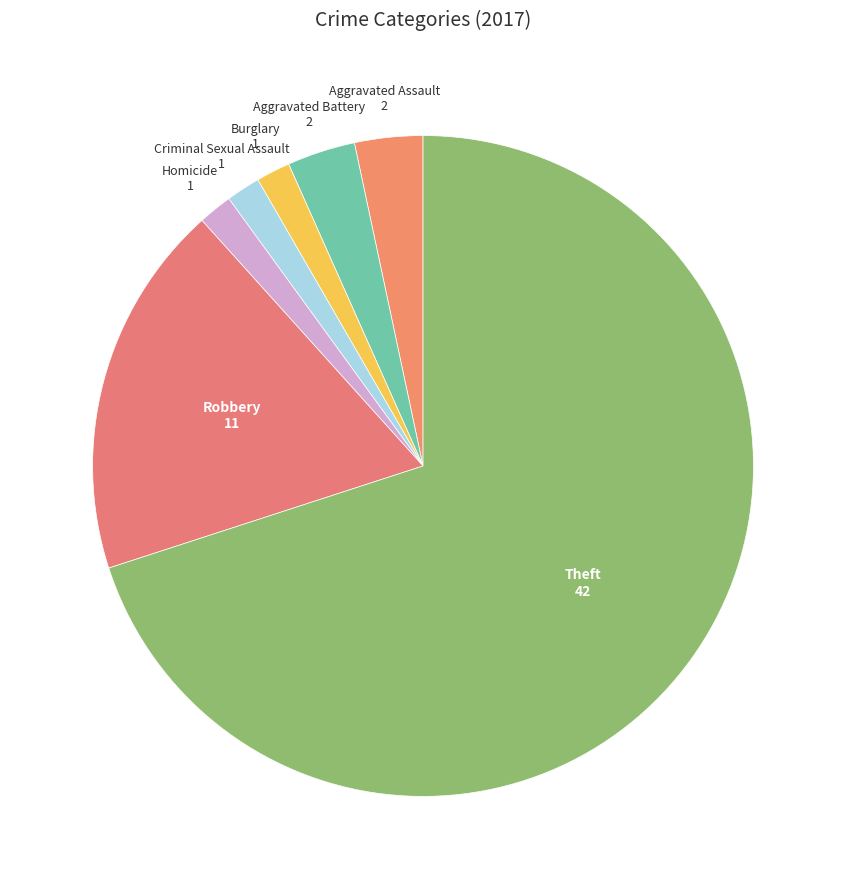

To the nearest percent, what is the average slice percentage?

14%